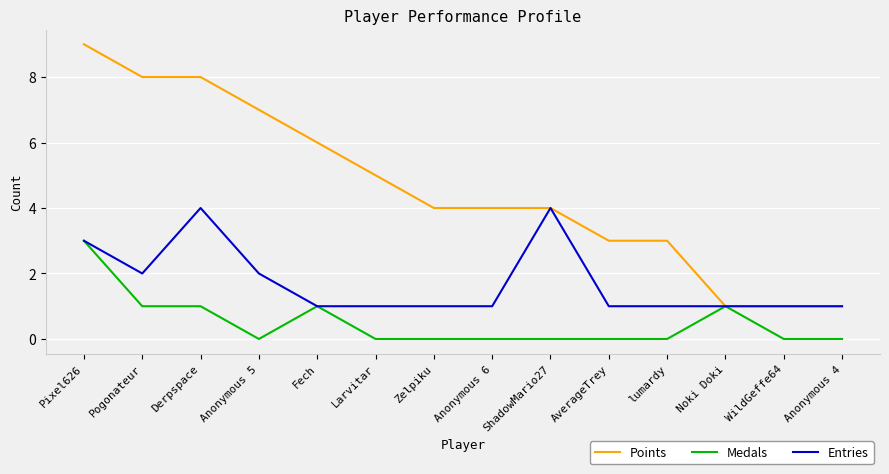

What is the difference between the maximum and second lowest values in the Points series?

8